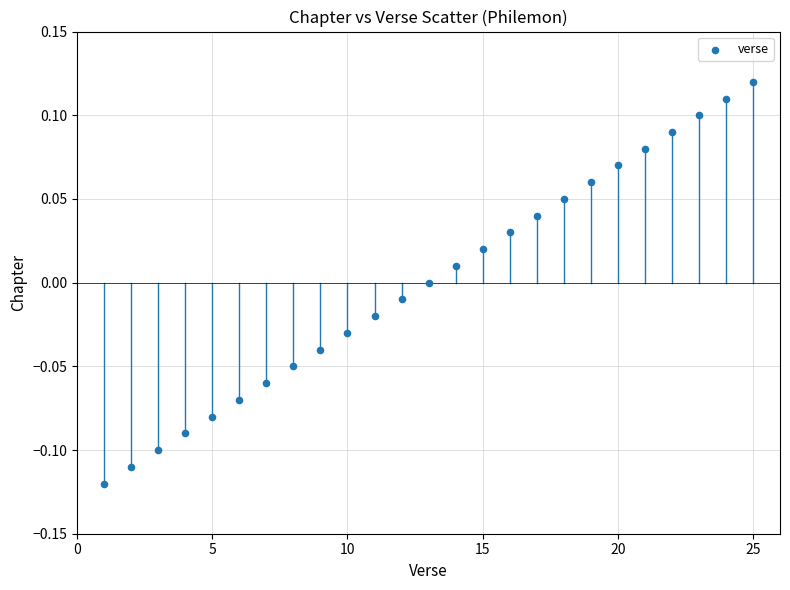

What is the range of X values (max minus min)?

24.0